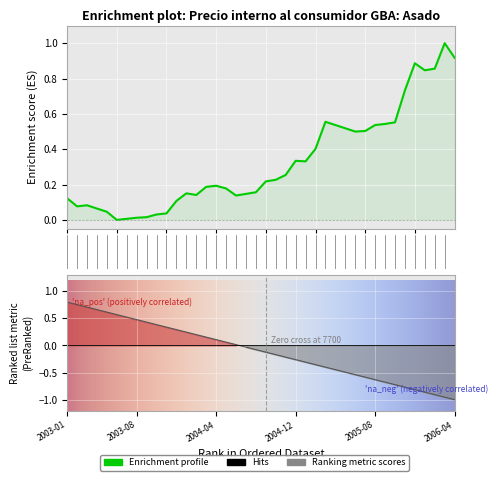

What is the greatest value displayed?

1.0